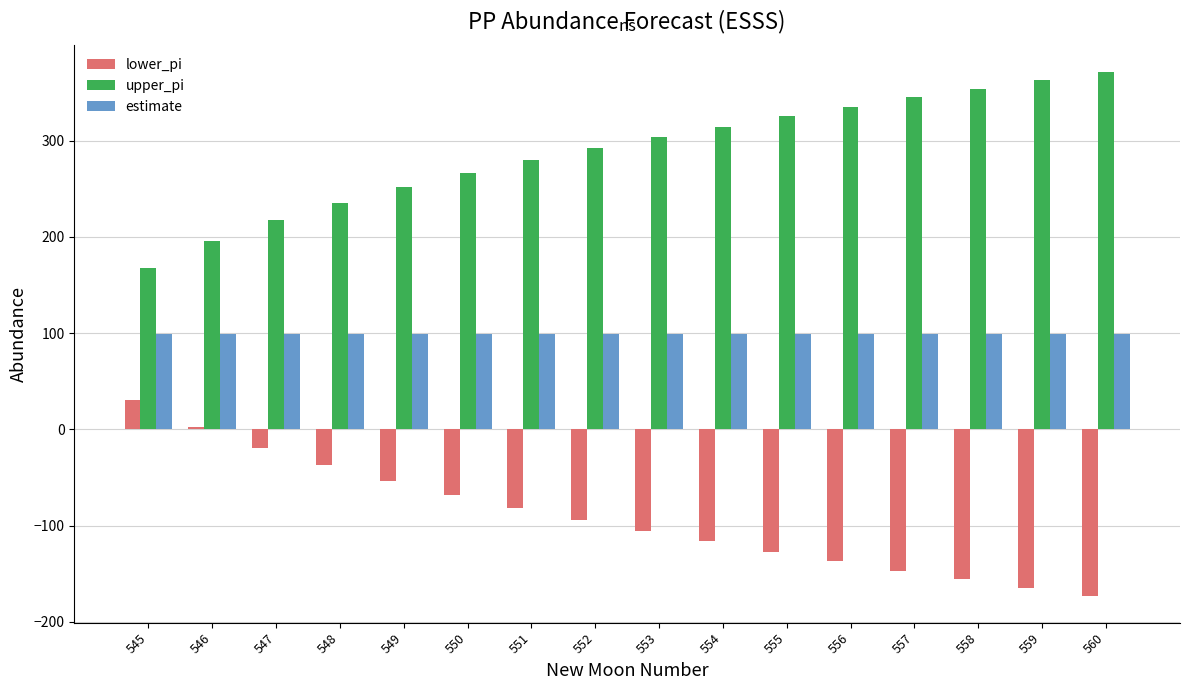

What is the average value of the estimate series?

99.0